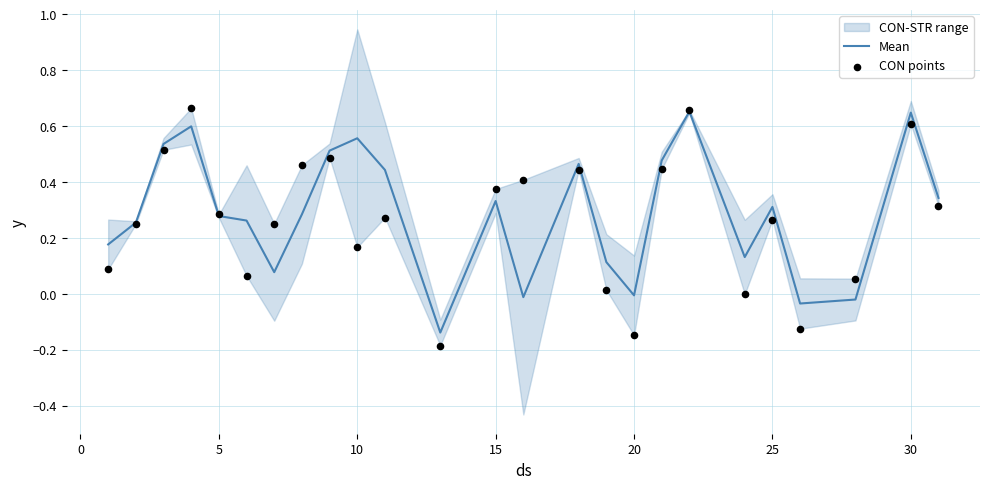

Is it true that Mean equals 0.1 at 25?

False